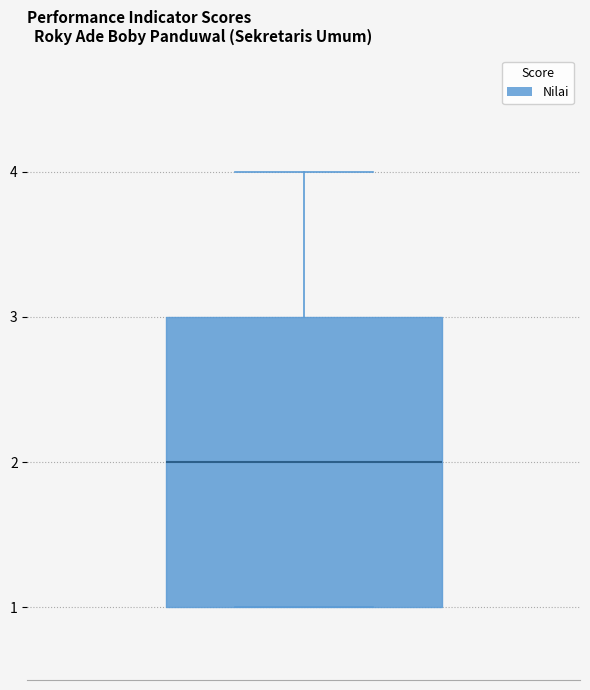

Transcribe this box plot: give where the median line is, the range the box spans, and where the two whiskers end, as read against the y-axis. The values are not printed on the chart, so give them approximately, as read against the axis.

median 2, box 1 to 3, whiskers 1 to 4